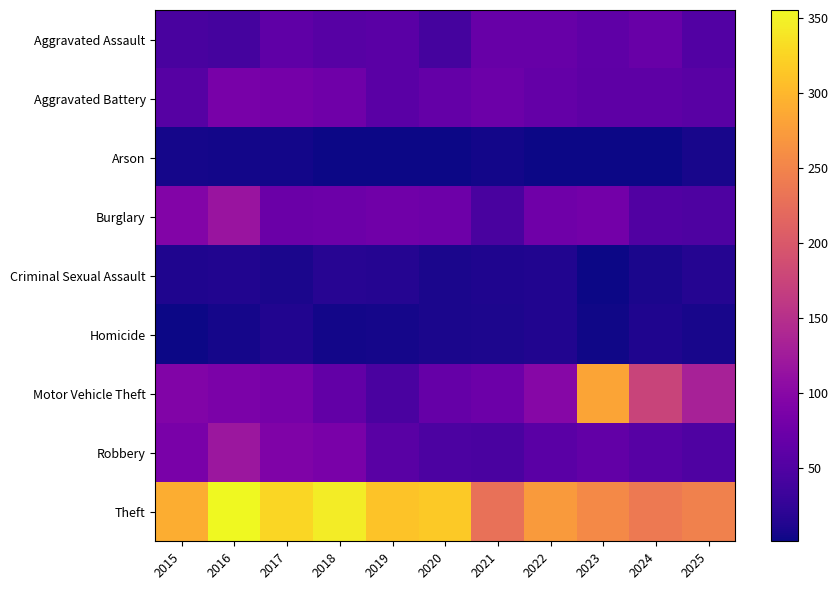

Reading left to right, what are all the values shown in this chart?

Aggravated Assault: 2015=43	2016=41	2017=62	2018=56	2019=58	2020=41	2021=70	2022=70	2023=62	2024=71	2025=52
Aggravated Battery: 2015=54	2016=85	2017=82	2018=76	2019=59	2020=66	2021=73	2022=66	2023=61	2024=61	2025=57
Arson: 2015=6	2016=4	2017=4	2018=1	2019=1	2020=1	2021=5	2022=2	2023=2	2024=1	2025=7
Burglary: 2015=95	2016=117	2017=72	2018=73	2019=78	2020=75	2021=43	2022=76	2023=80	2024=50	2025=47
Criminal Sexual Assault: 2015=12	2016=13	2017=9	2018=17	2019=15	2020=9	2021=12	2022=13	2023=2	2024=9	2025=15
Homicide: 2015=2	2016=6	2017=13	2018=5	2019=6	2020=9	2021=10	2022=13	2023=3	2024=11	2025=7
Motor Vehicle Theft: 2015=93	2016=87	2017=83	2018=65	2019=44	2020=68	2021=73	2022=98	2023=283	2024=175	2025=131
Robbery: 2015=86	2016=119	2017=91	2018=86	2019=57	2020=46	2021=45	2022=58	2023=65	2024=55	2025=49
Theft: 2015=291	2016=355	2017=327	2018=345	2019=310	2020=316	2021=229	2022=273	2023=255	2024=238	2025=247